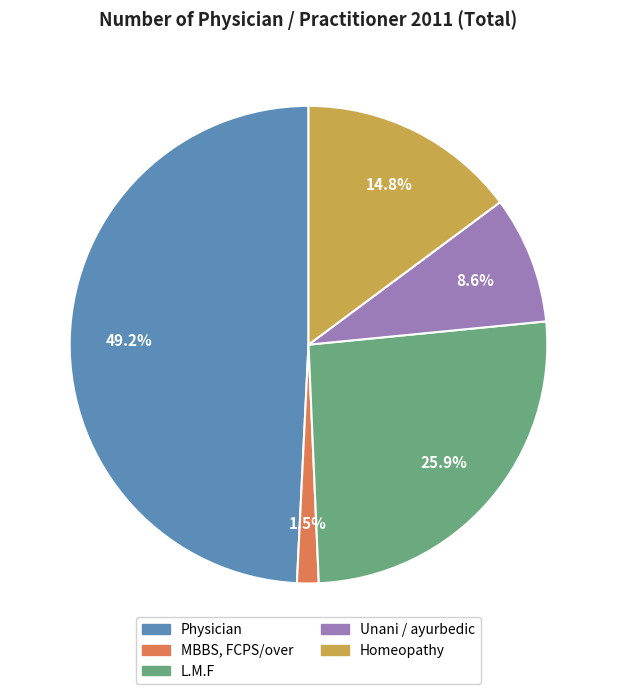

How many slices are in this pie chart?

5